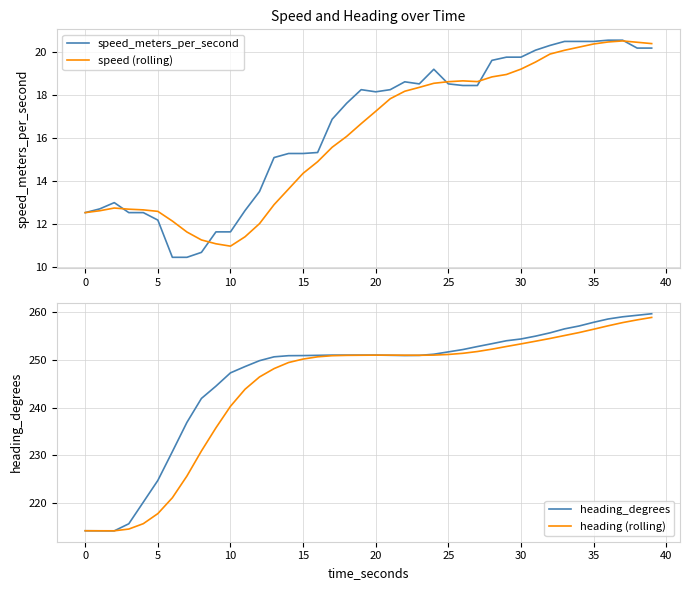

What is the minimum value for speed (rolling)?

11.0